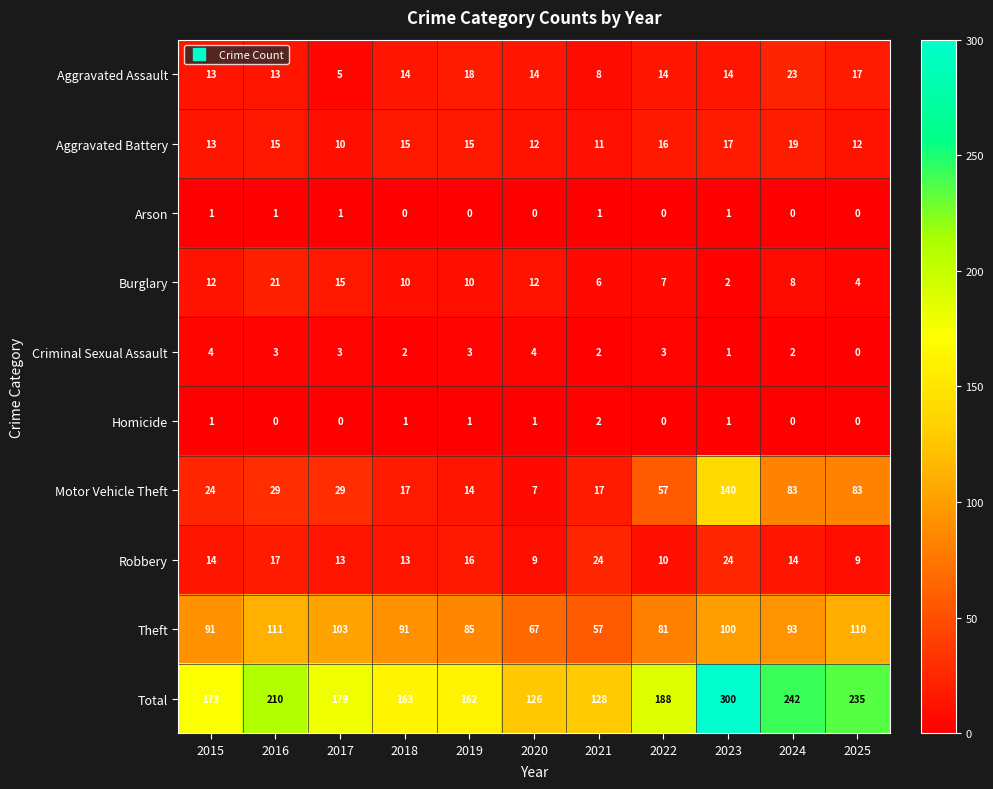

What is the difference between the maximum and second lowest values in the Robbery series?

15